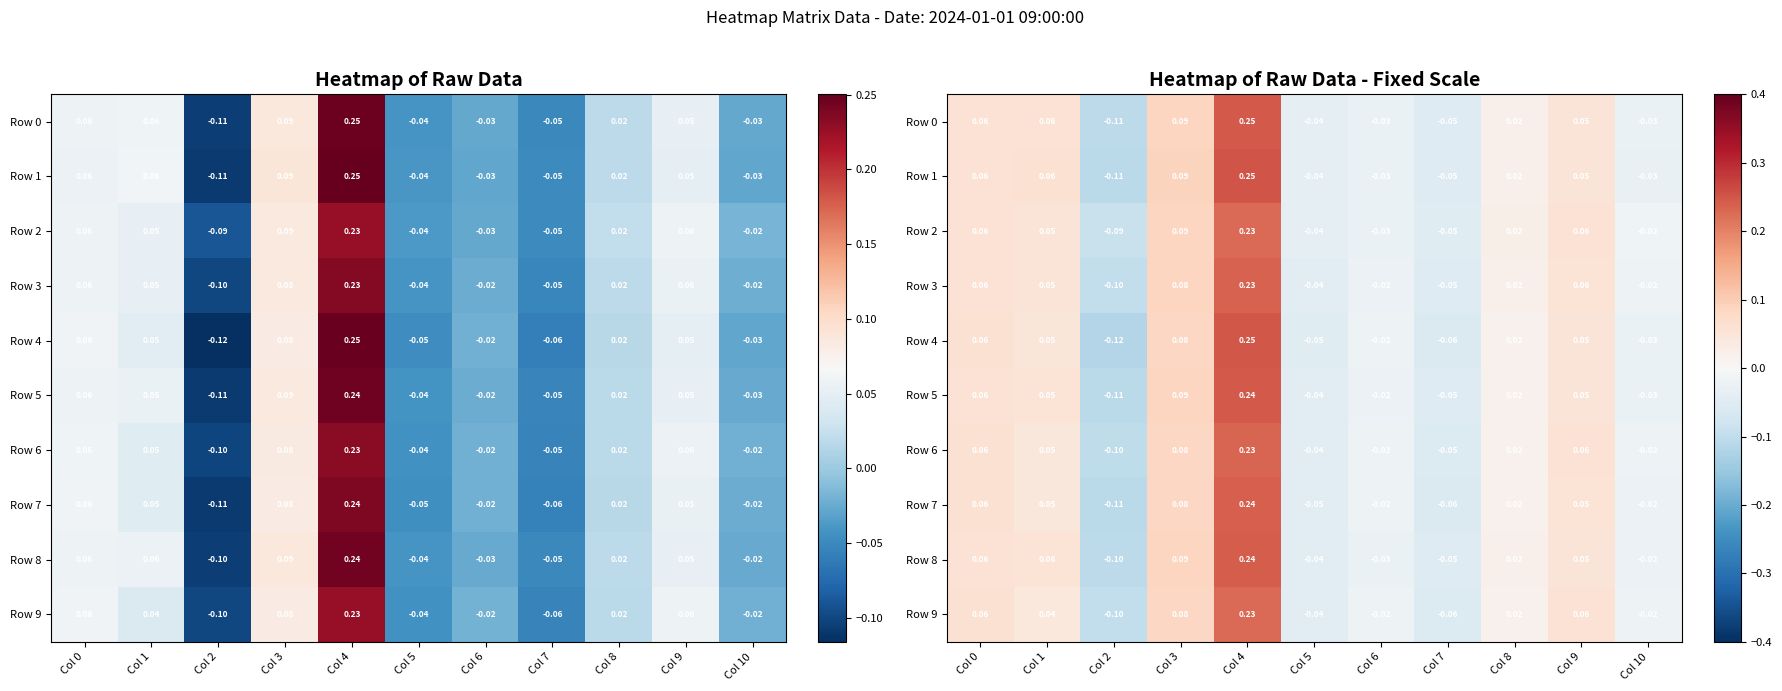

The Row 1 series shows 0.1 at Col 0. True or false?

True